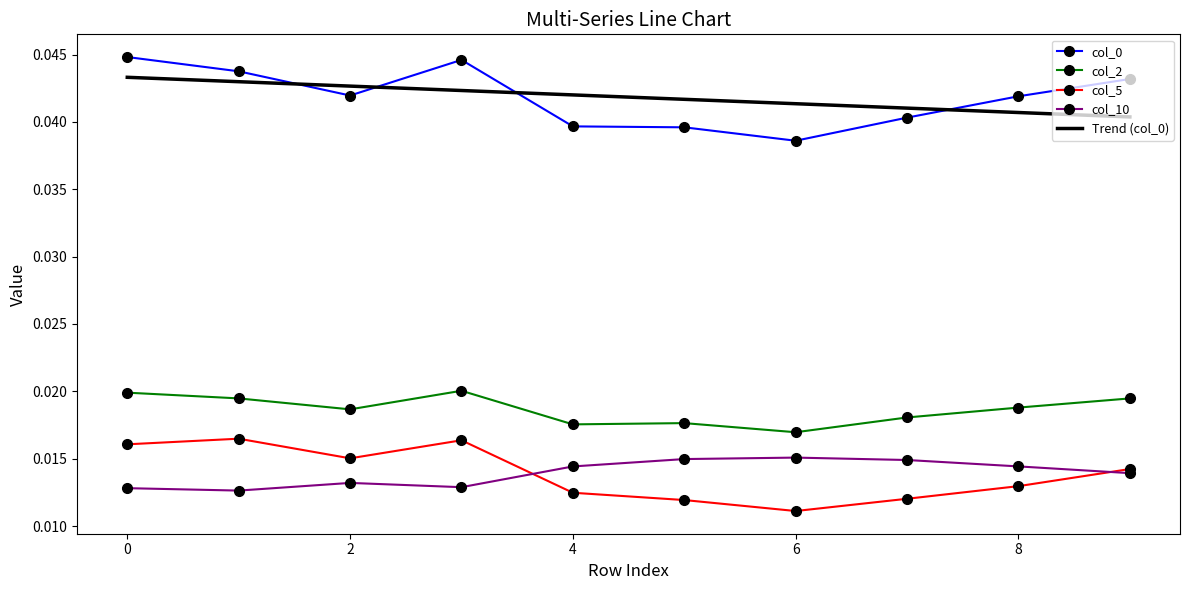

What is the sum of all Trend (col_0) values?

0.4